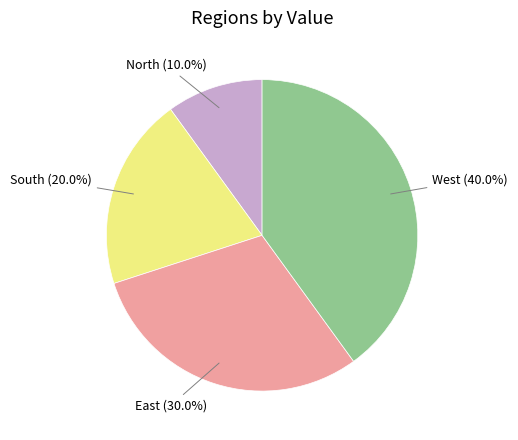

Rank the categories by value from lowest to highest.

North, South, East, West